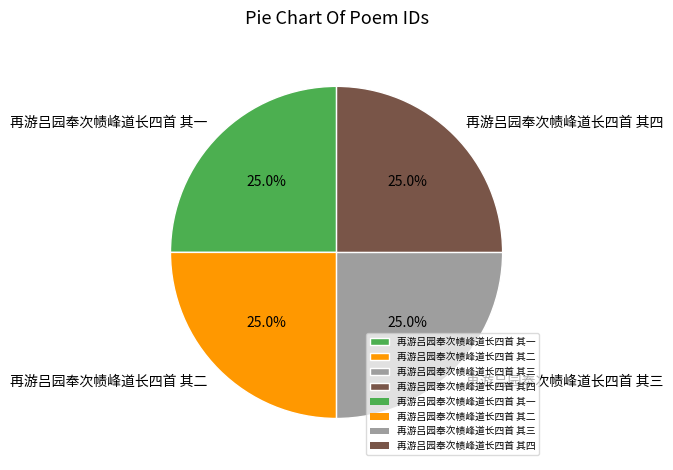

How many segments does this pie chart have?

4